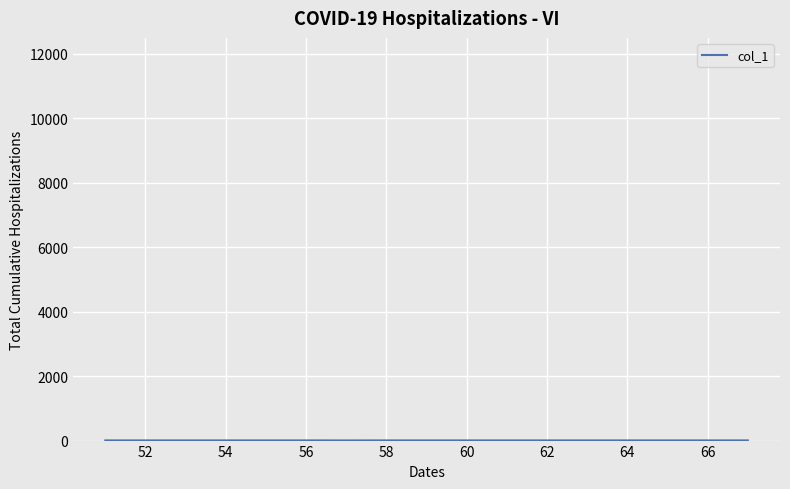

How many lines are shown in the chart?

1